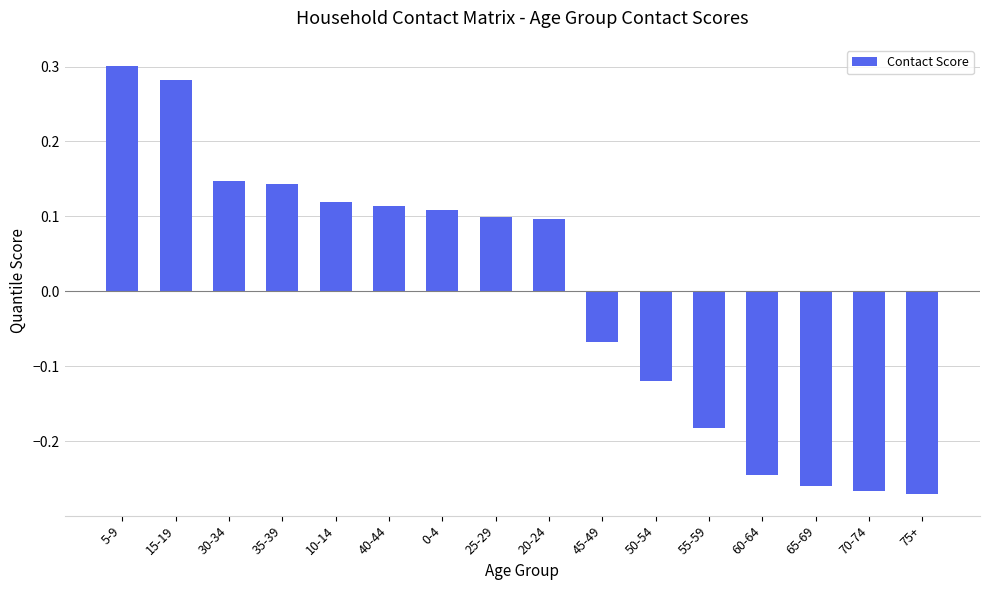

Where does the data first go above 0?

5-9